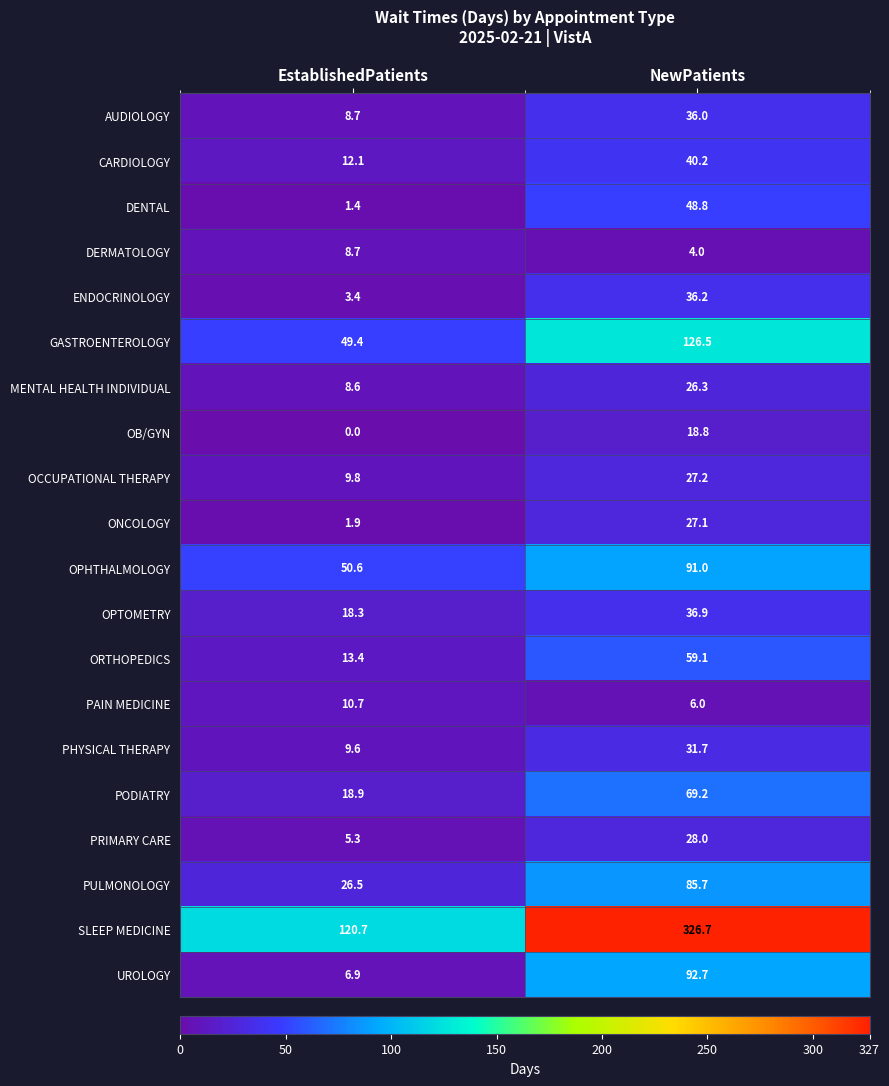

What is the sum of all SLEEP MEDICINE values?

447.4